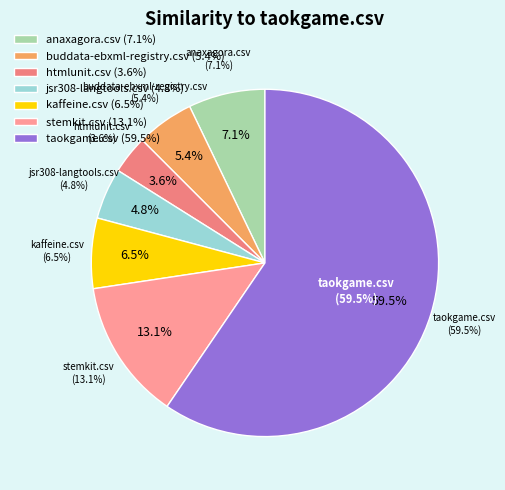

What is the majority slice?

taokgame.csv